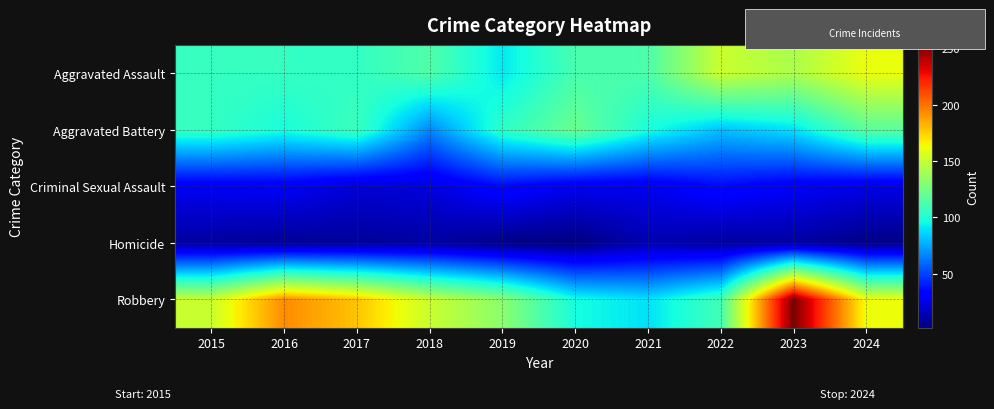

What is the total value across all series at 2018?

365